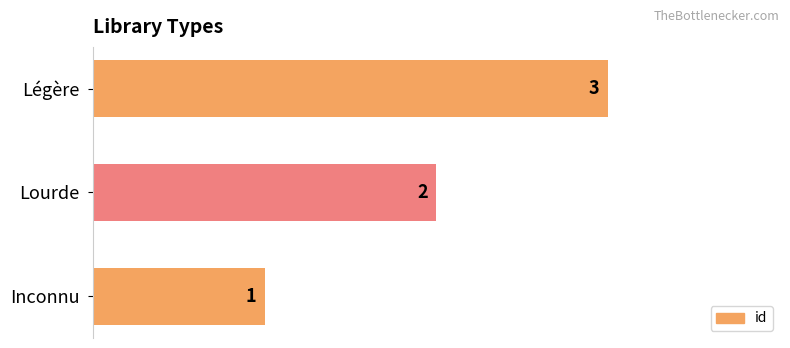

Where is the data nearest to the value 2?

Lourde